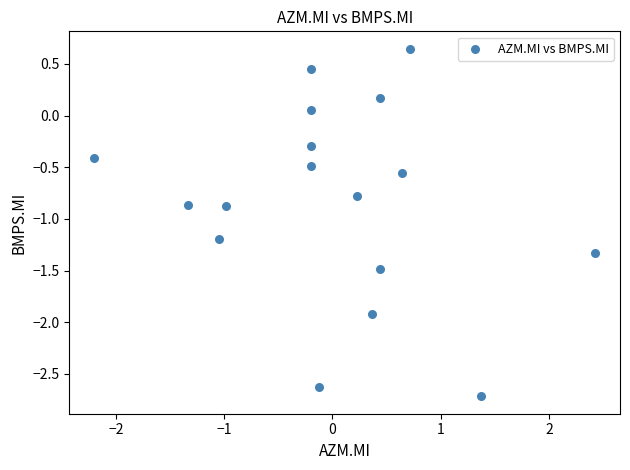

What is the range of Y values (max minus min)?

3.4